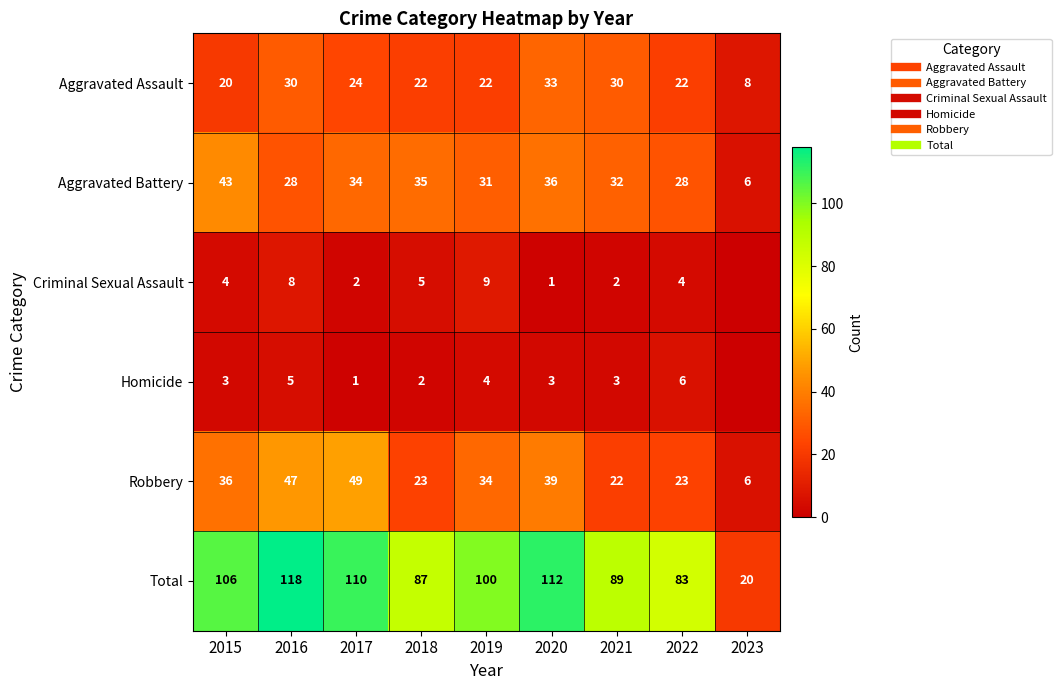

The Criminal Sexual Assault series shows 5 at 2018. True or false?

True